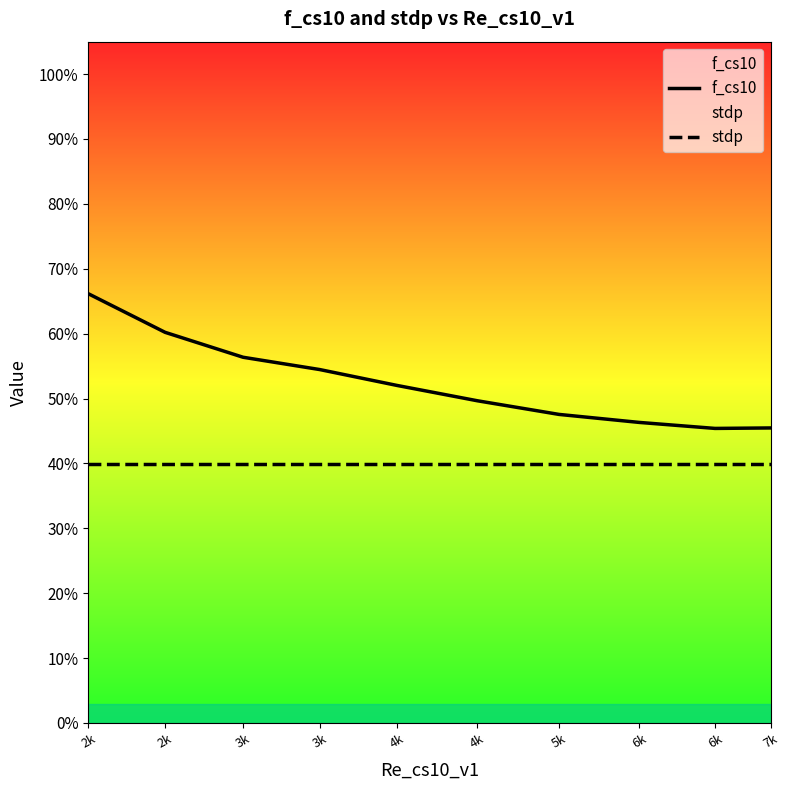

Which series changed the most between 3k and 6k?

f_cs10